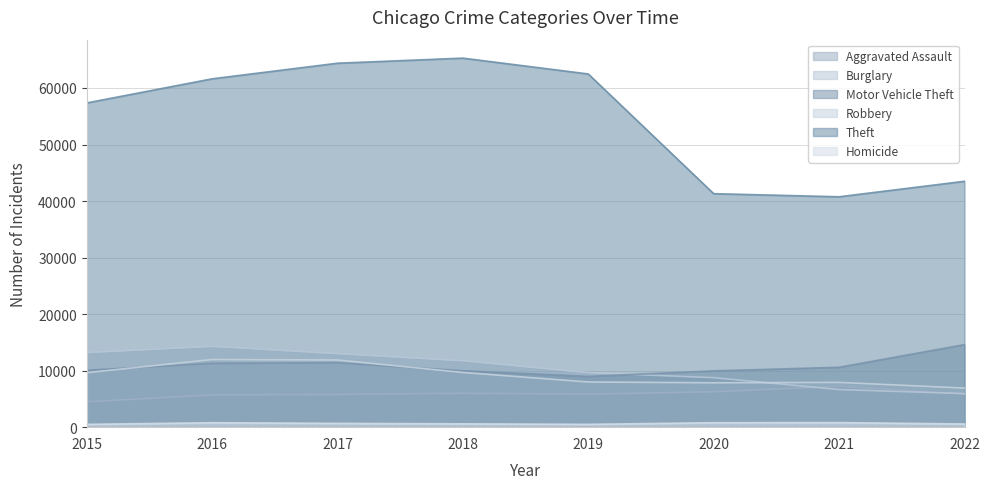

At which label does Homicide reach its minimum?

2015